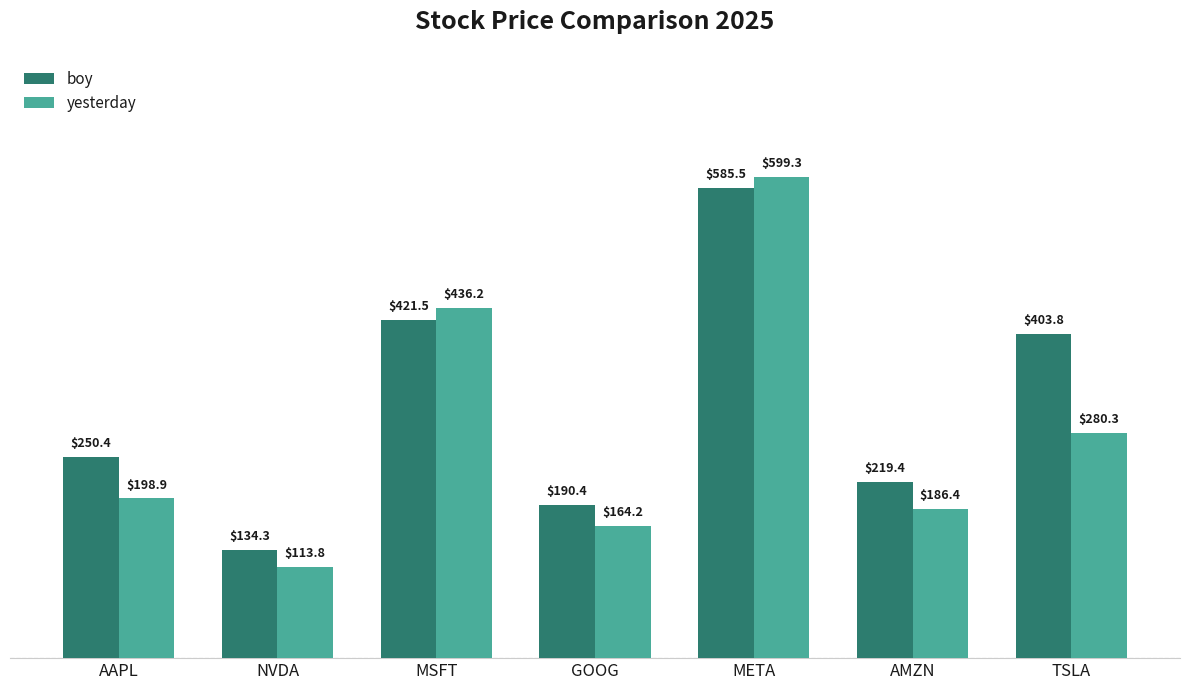

Count the number of categories in the chart.

7